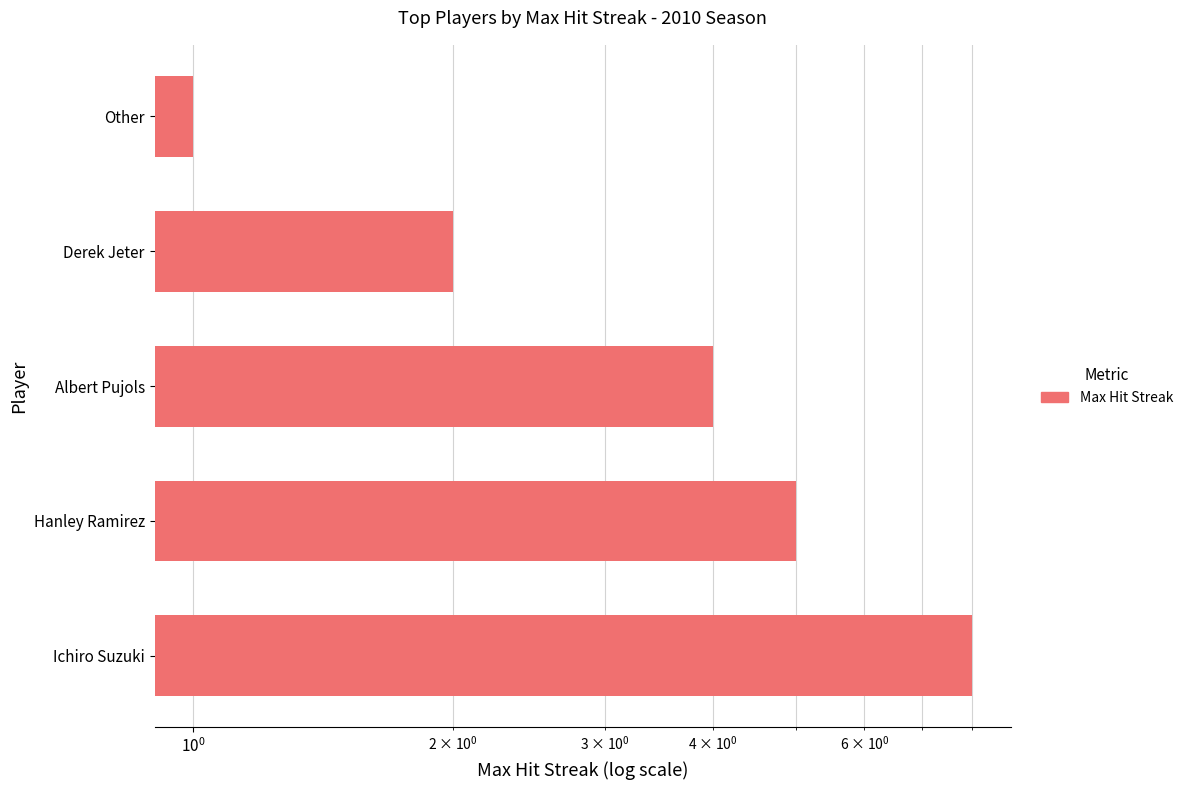

What is the maximum value shown in the chart?

8